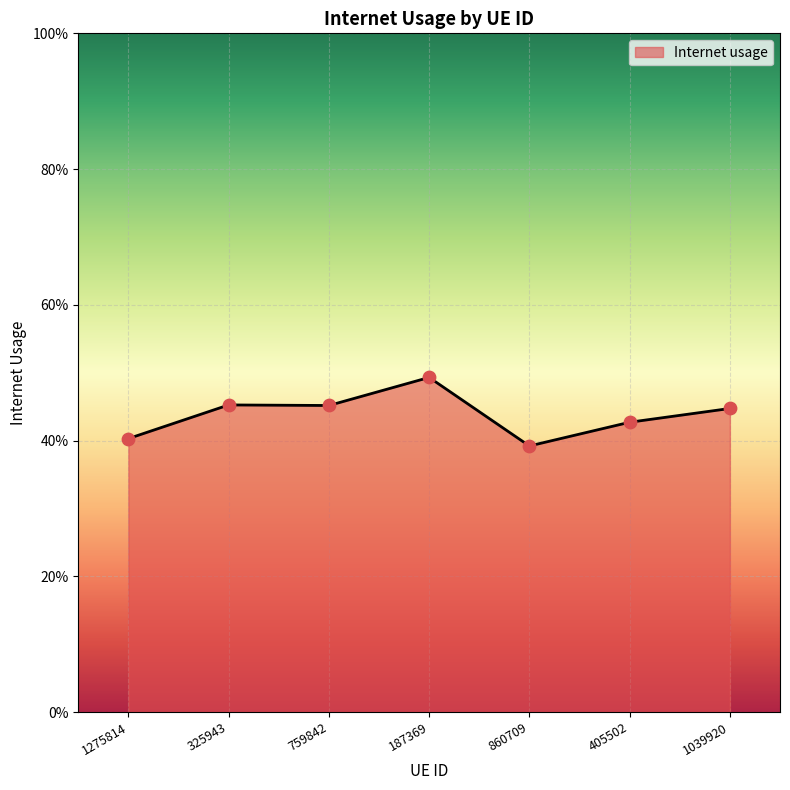

Which has a higher value, 1275814 or 759842?

759842